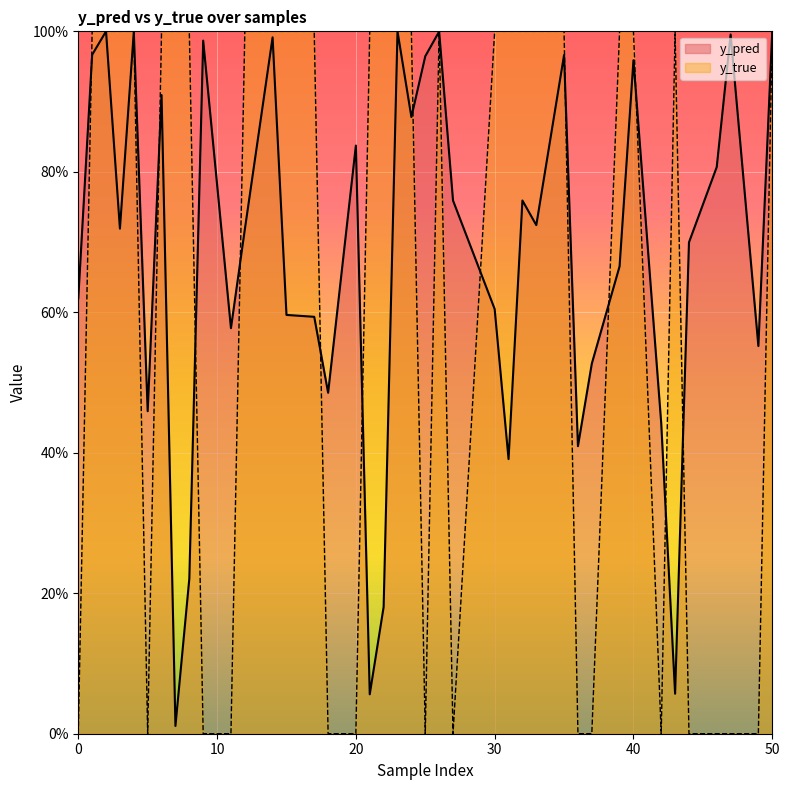

What is the difference between the maximum and minimum values in the y_pred series?

1.0